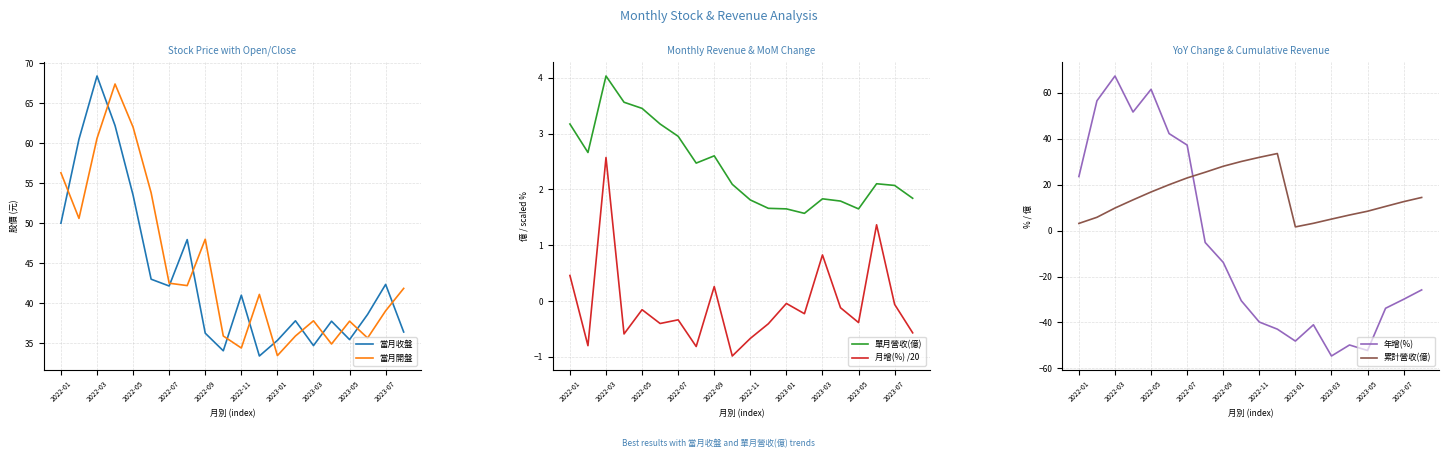

The value of 當月開盤 at 2023-05 is 54.8. True or false?

False